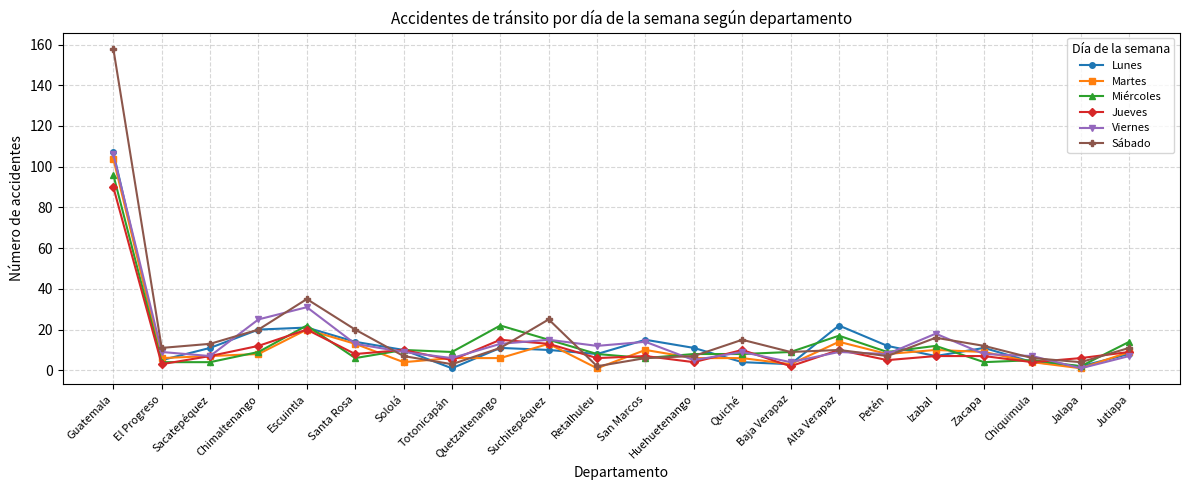

Count the number of categories in the chart.

22